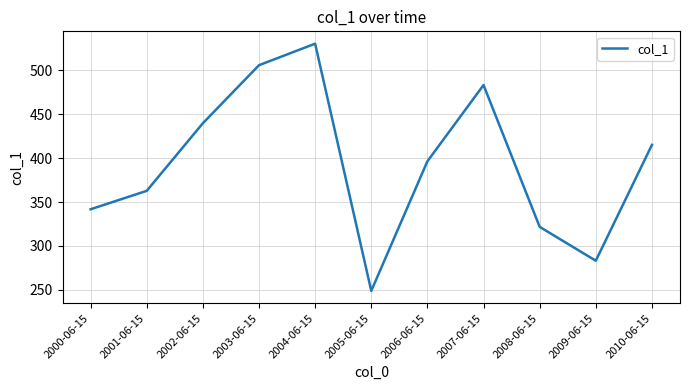

Reading left to right, extract all data points from this chart.

2000-06-15=341.8	2001-06-15=362.8	2002-06-15=439.8	2003-06-15=505.9	2004-06-15=530.4	2005-06-15=248.8	2006-06-15=396.5	2007-06-15=483.3	2008-06-15=321.8	2009-06-15=283.2	2010-06-15=415.2